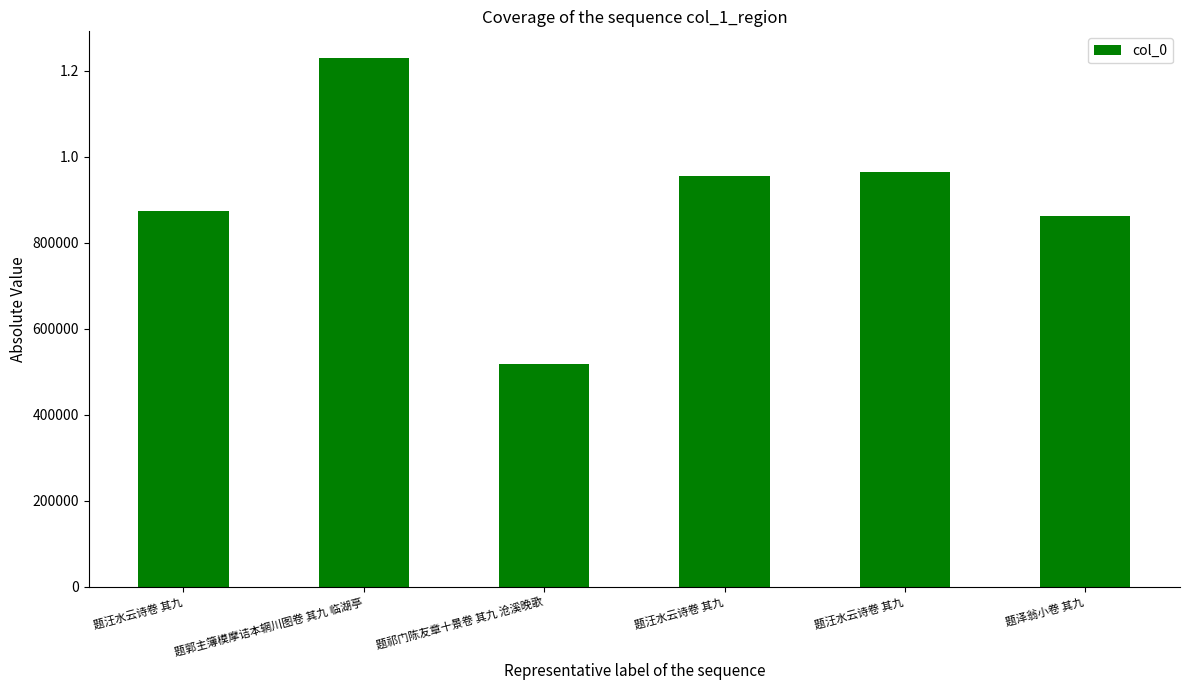

How many data points are less than 955096?

3